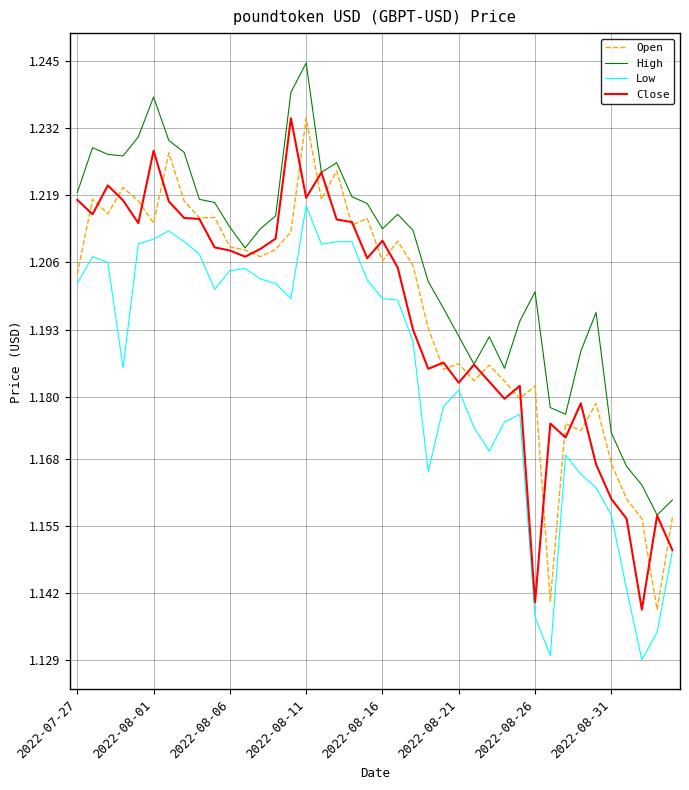

True or false: Low and High cross at least once.

False